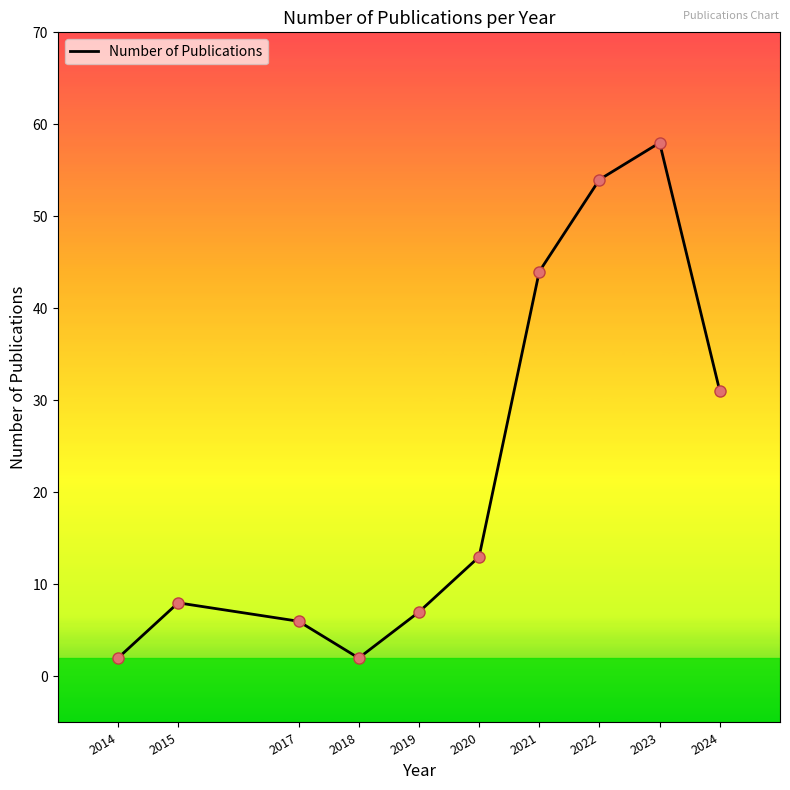

Which has a higher value, 2023 or 2022?

2023